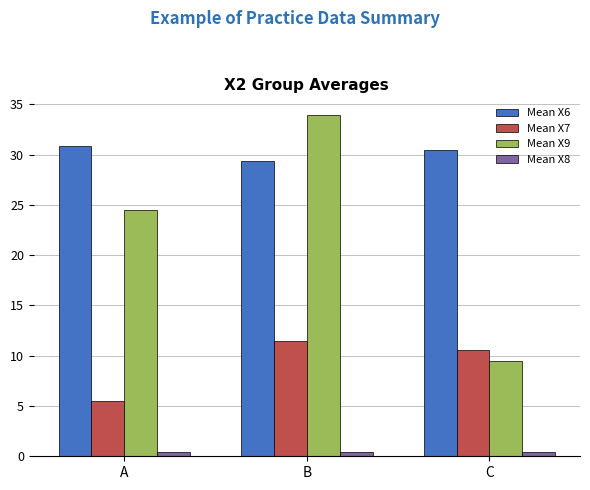

What is the sum of all Mean X7 values?

27.5